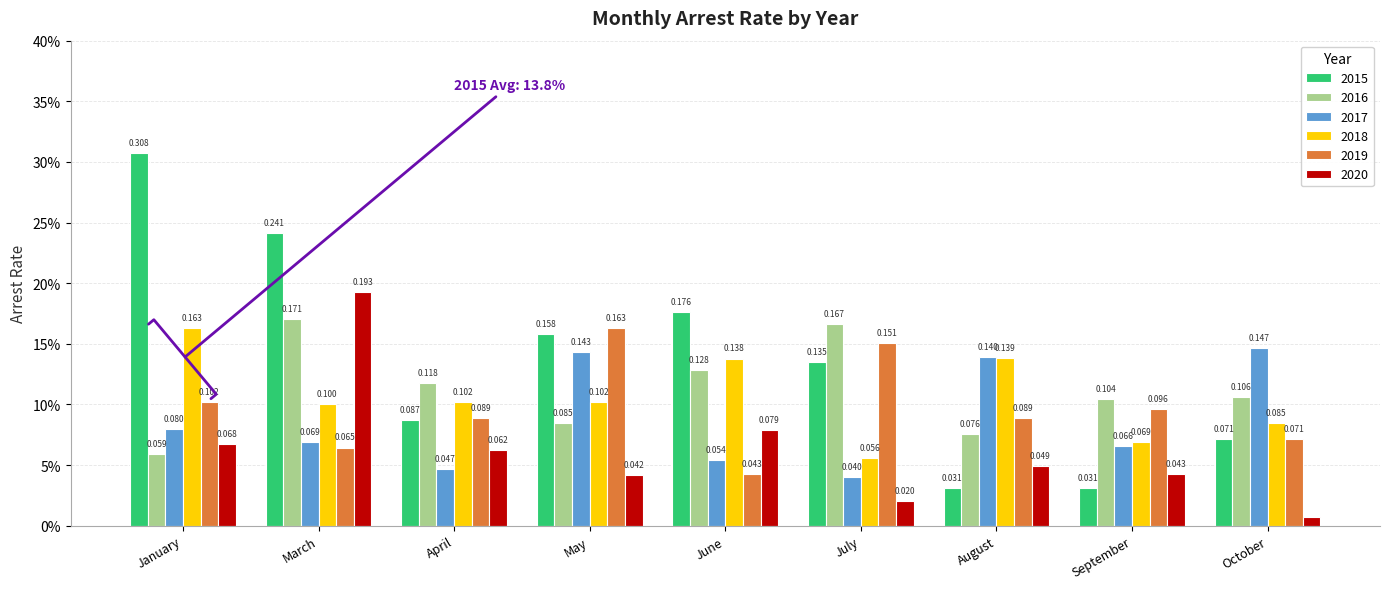

Does the chart contain any negative values?

No